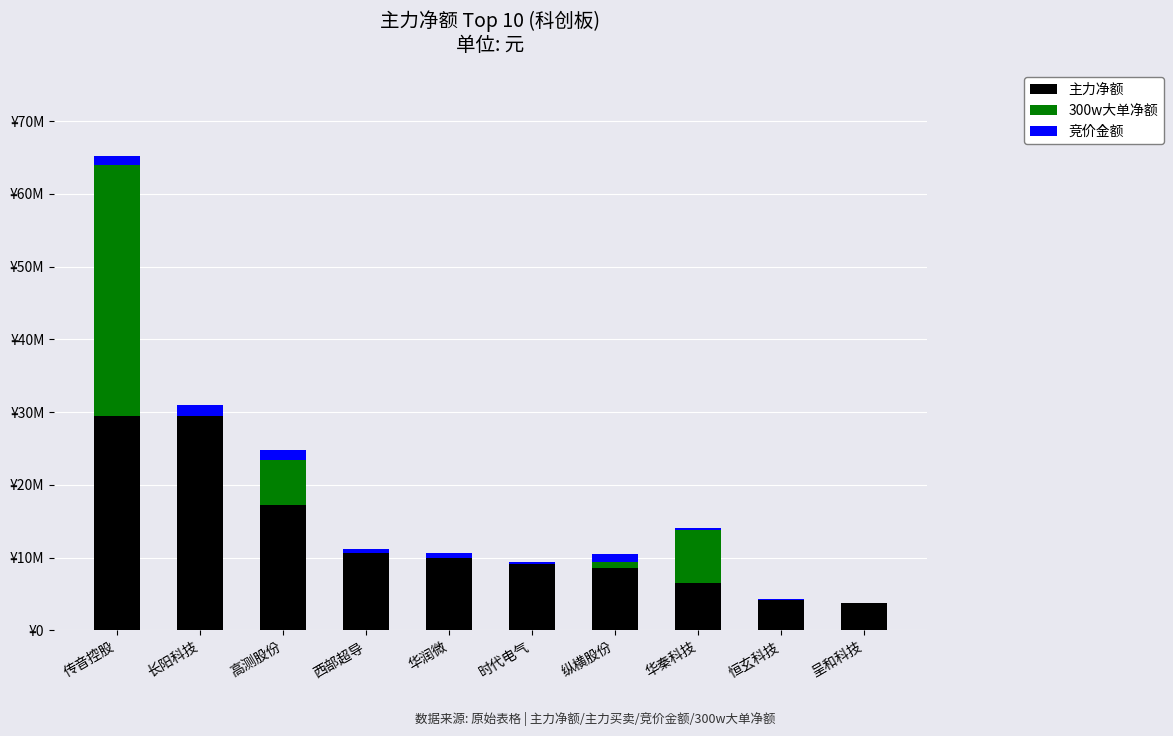

What is the label of the 3rd bar from the left?

高测股份